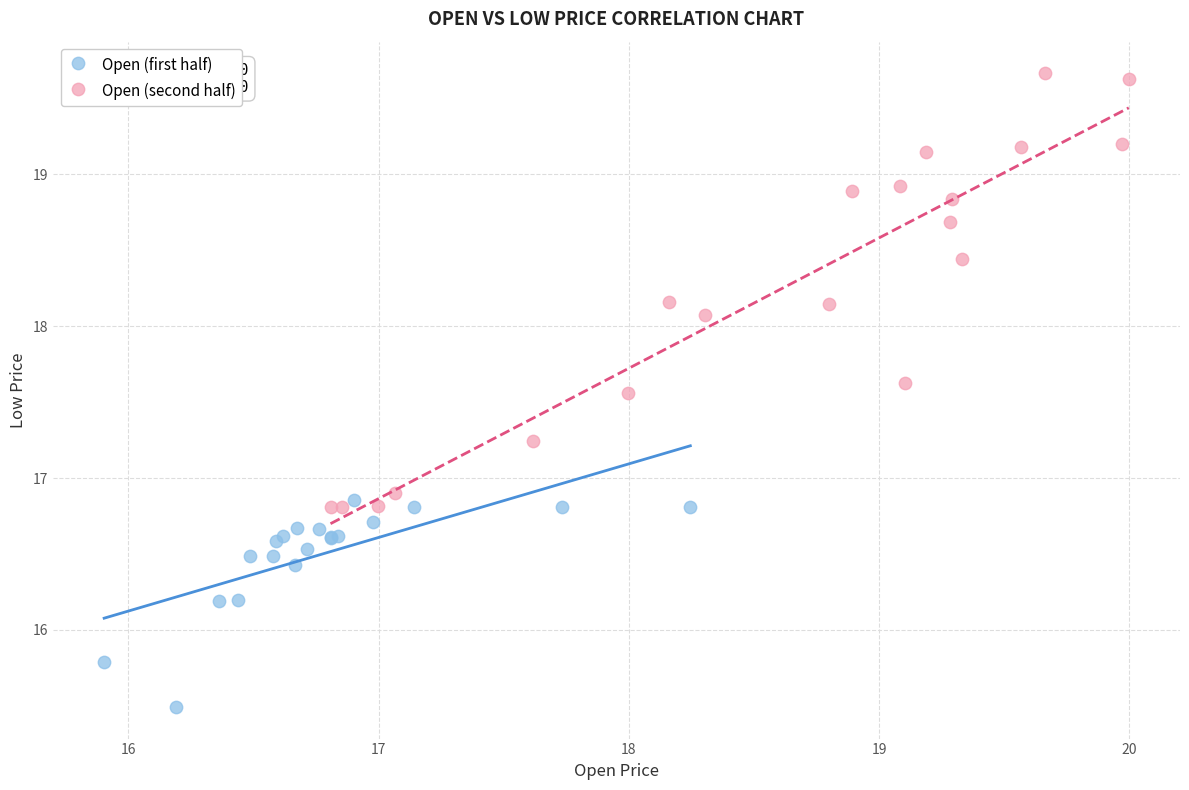

Which series contains the highest Y value?

Open (second half)